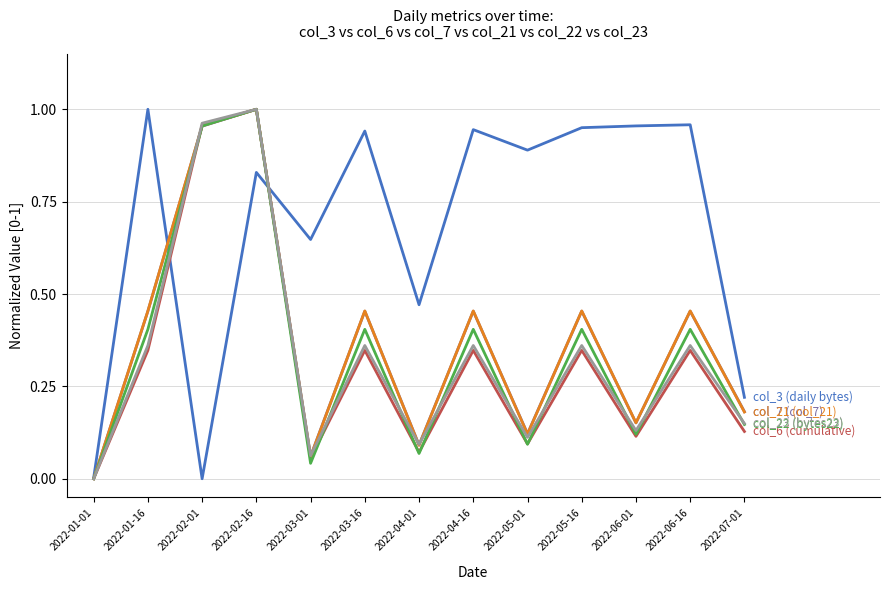

At which category is the sum across all series the highest?

2022-02-16